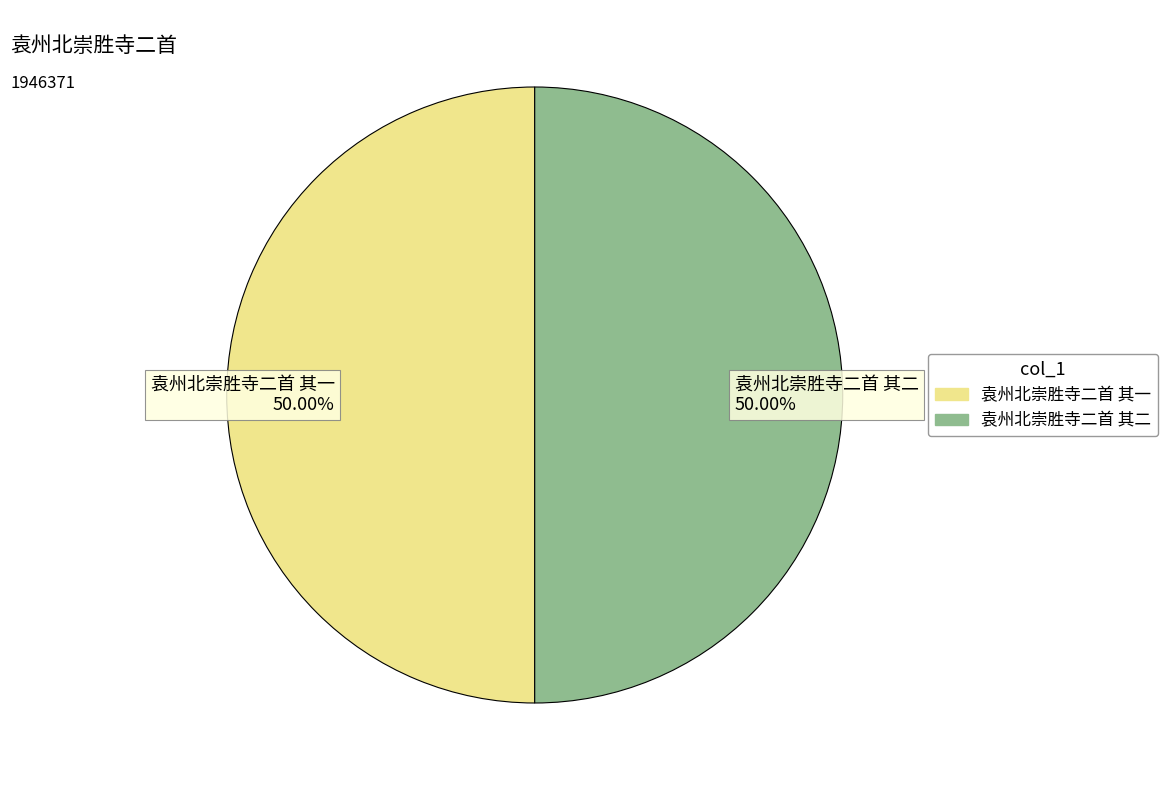

Is the sum of 袁州北崇胜寺二首 其二 and 袁州北崇胜寺二首 其一 greater than half?

Yes